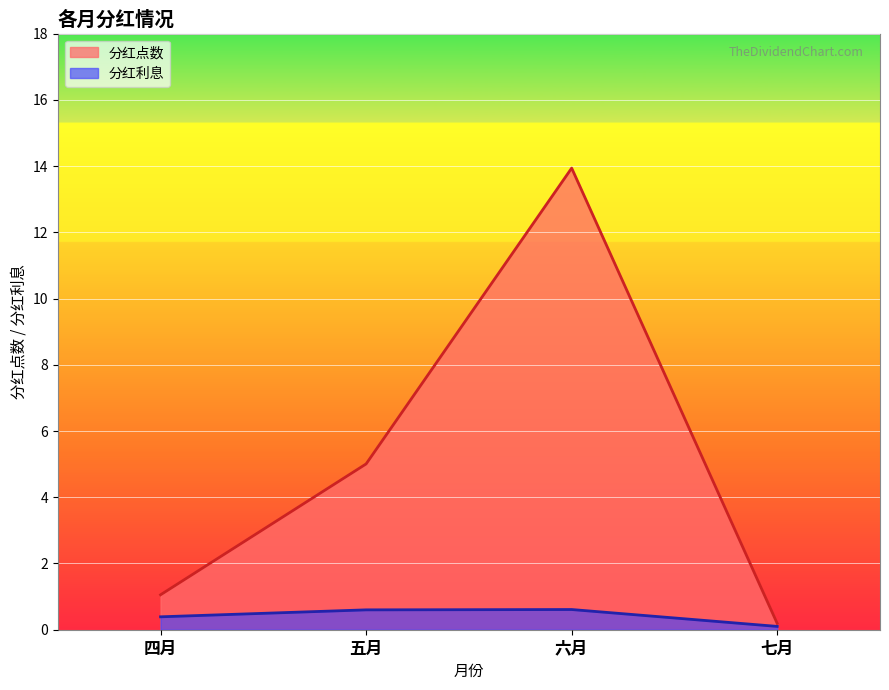

List the labels in order of 分红利息 value, smallest first.

七月, 四月, 五月, 六月